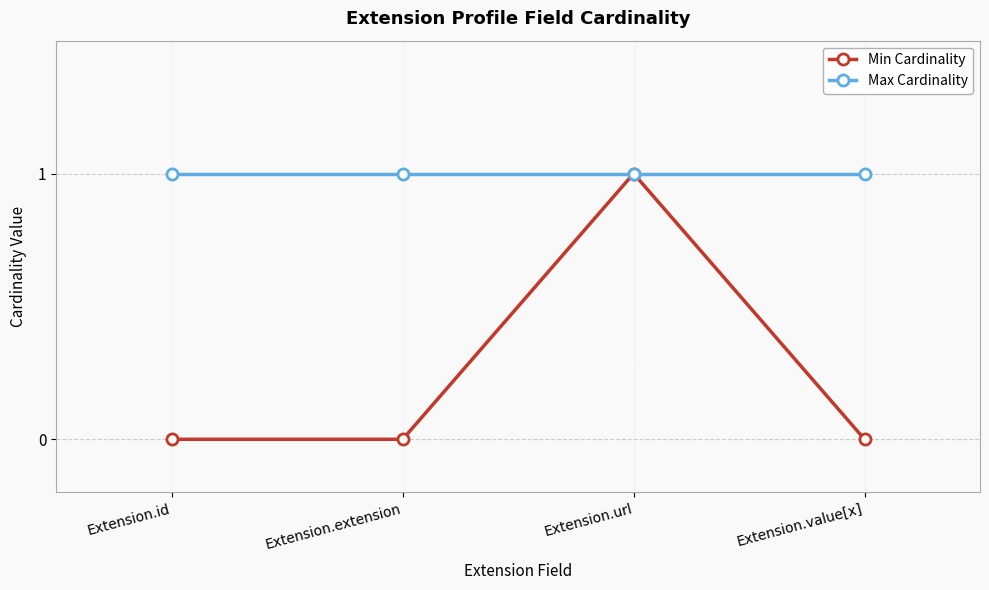

True or false: Max Cardinality has a value of 2 at Extension.extension.

False